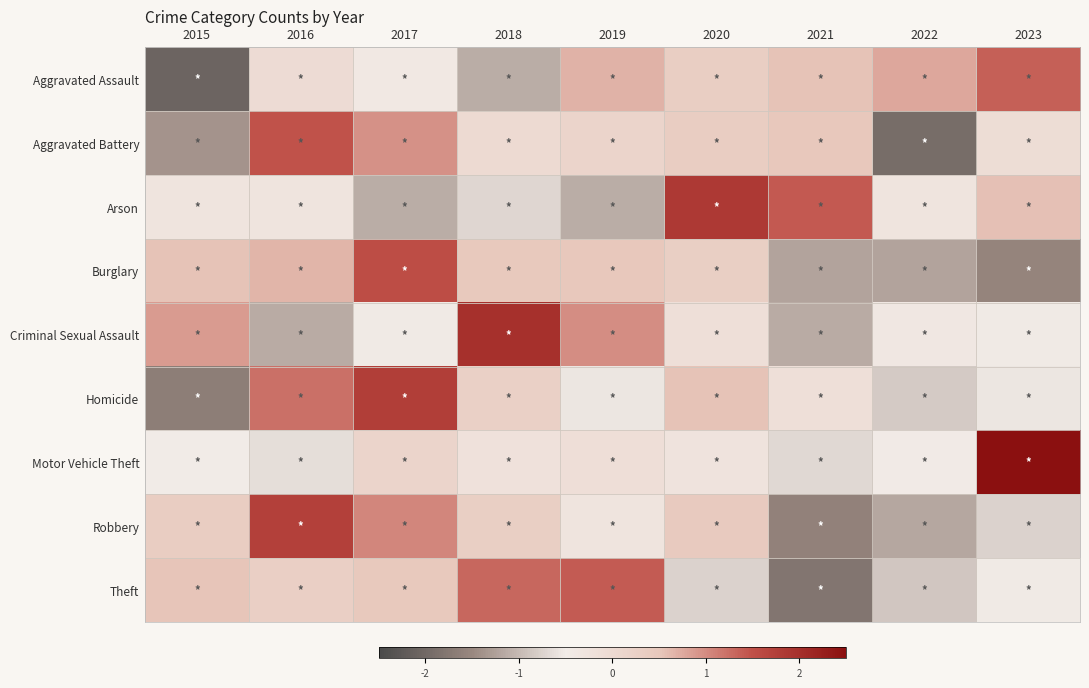

Reading left to right, transcribe all the data shown in this chart.

Aggravated Assault: 2015=-2.1	2016=-0.1	2017=-0.4	2018=-1.1	2019=0.7	2020=0.3	2021=0.5	2022=0.8	2023=1.4
Aggravated Battery: 2015=-1.4	2016=1.5	2017=0.9	2018=-0.0	2019=0.1	2020=0.3	2021=0.5	2022=-1.9	2023=-0.1
Arson: 2015=-0.3	2016=-0.3	2017=-1.1	2018=-0.7	2019=-1.1	2020=1.8	2021=1.4	2022=-0.3	2023=0.6
Burglary: 2015=0.5	2016=0.7	2017=1.5	2018=0.5	2019=0.5	2020=0.3	2021=-1.2	2022=-1.2	2023=-1.5
Criminal Sexual Assault: 2015=0.9	2016=-1.1	2017=-0.5	2018=2.0	2019=1.0	2020=-0.1	2021=-1.1	2022=-0.4	2023=-0.5
Homicide: 2015=-1.7	2016=1.2	2017=1.8	2018=0.3	2019=-0.6	2020=0.5	2021=-0.2	2022=-0.8	2023=-0.6
Motor Vehicle Theft: 2015=-0.5	2016=-0.6	2017=0.1	2018=-0.2	2019=-0.1	2020=-0.3	2021=-0.7	2022=-0.5	2023=2.7
Robbery: 2015=0.3	2016=1.7	2017=1.0	2018=0.3	2019=-0.3	2020=0.4	2021=-1.6	2022=-1.2	2023=-0.8
Theft: 2015=0.5	2016=0.3	2017=0.5	2018=1.3	2019=1.4	2020=-0.8	2021=-1.8	2022=-0.9	2023=-0.5